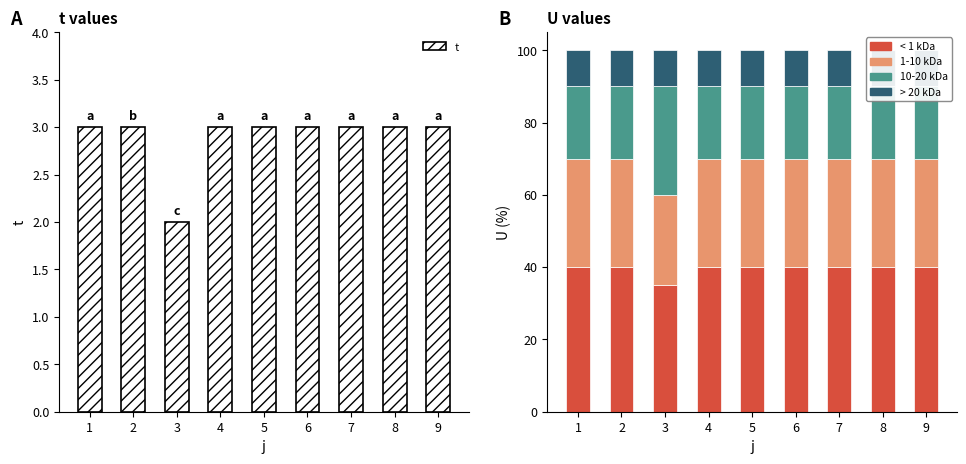

What is the approximate value of 1-10 kDa at 6?

30